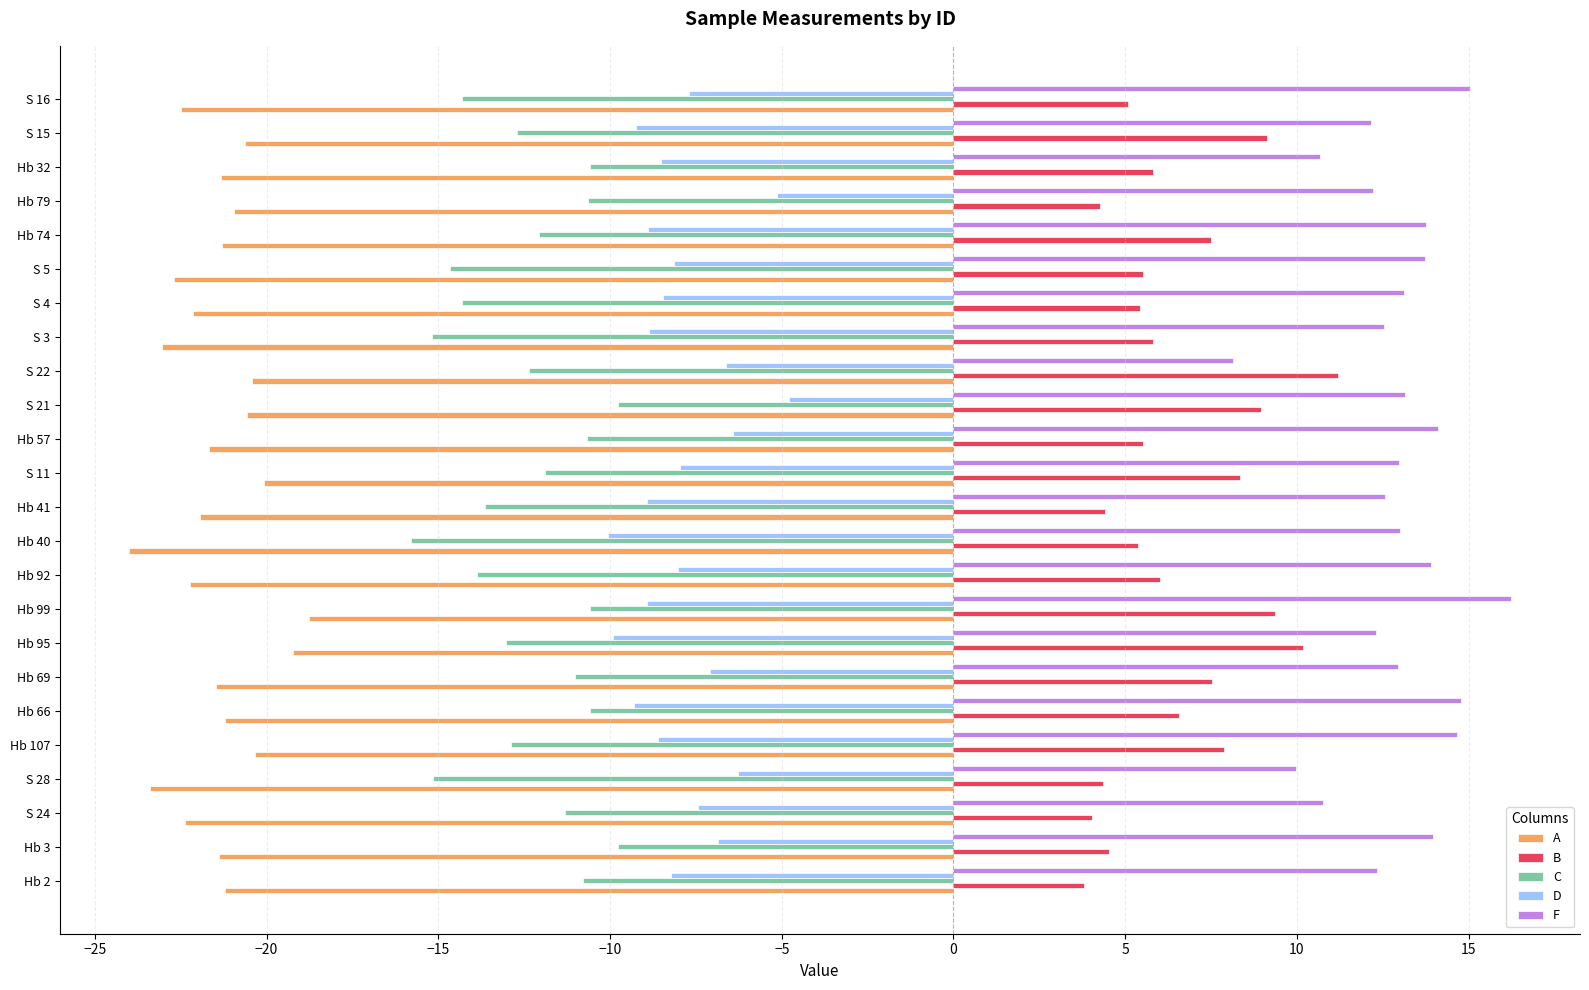

What is the lowest value of the B series?

3.8